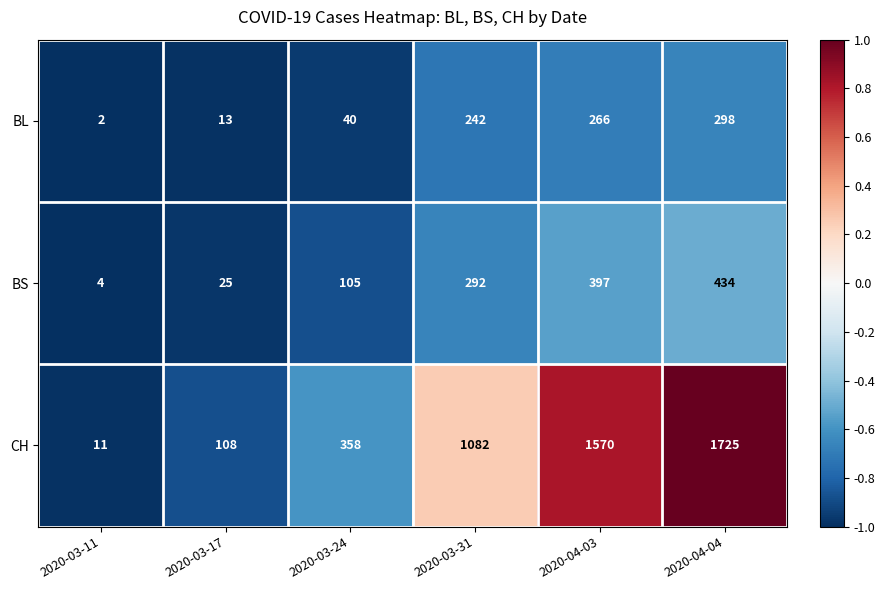

Which series has the largest total across all categories?

CH